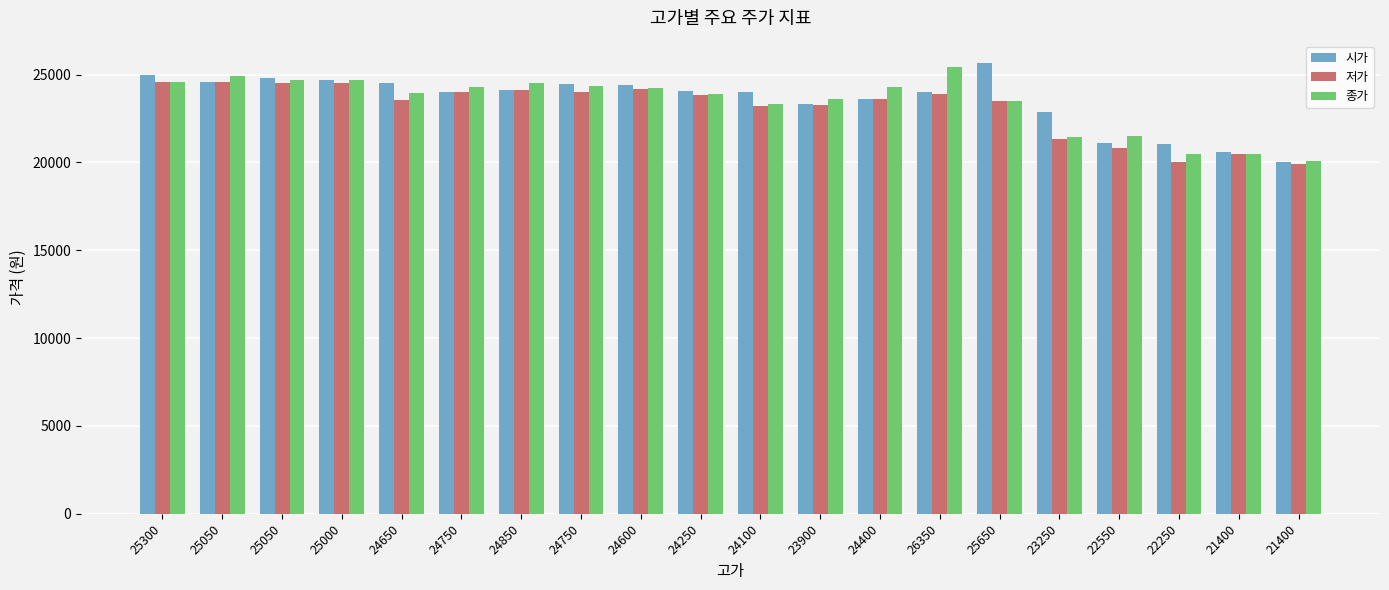

What are all the series names shown in the legend?

시가, 저가, 종가